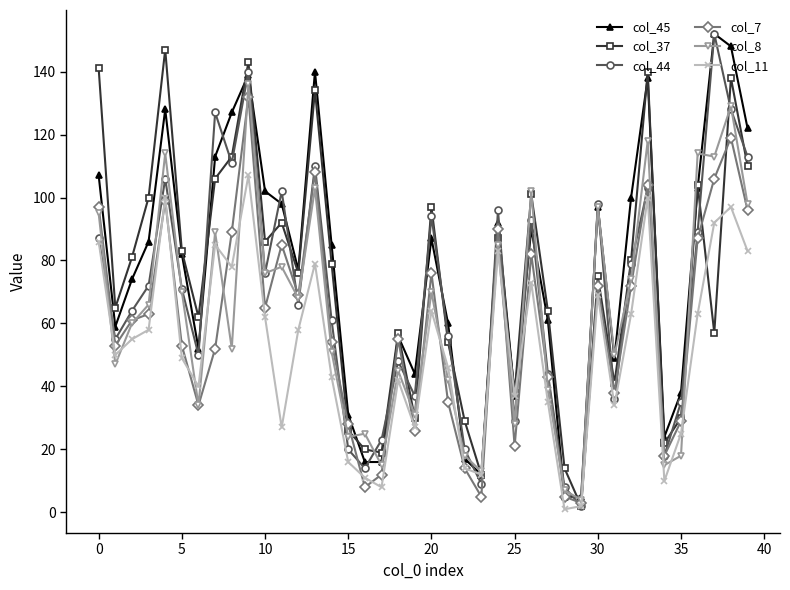

True or false: col_8 has more than 0 interior local peaks.

True